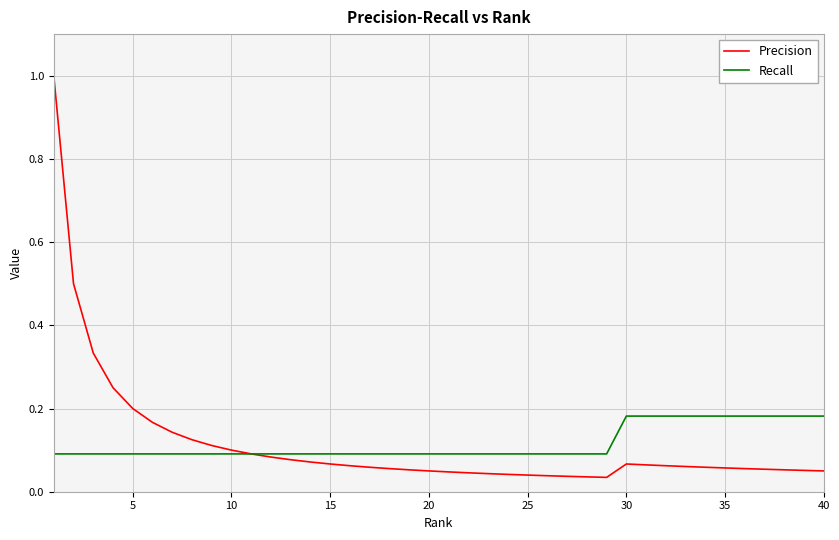

What is the sum of all Precision values?

4.6